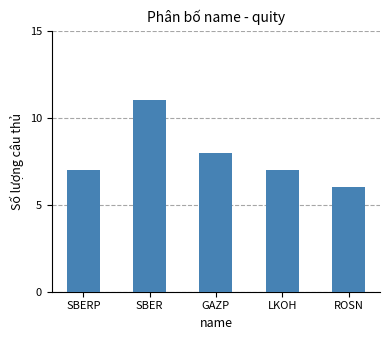

Reading right to left, what are all the values shown in this chart?

ROSN=6	LKOH=7	GAZP=8	SBER=11	SBERP=7